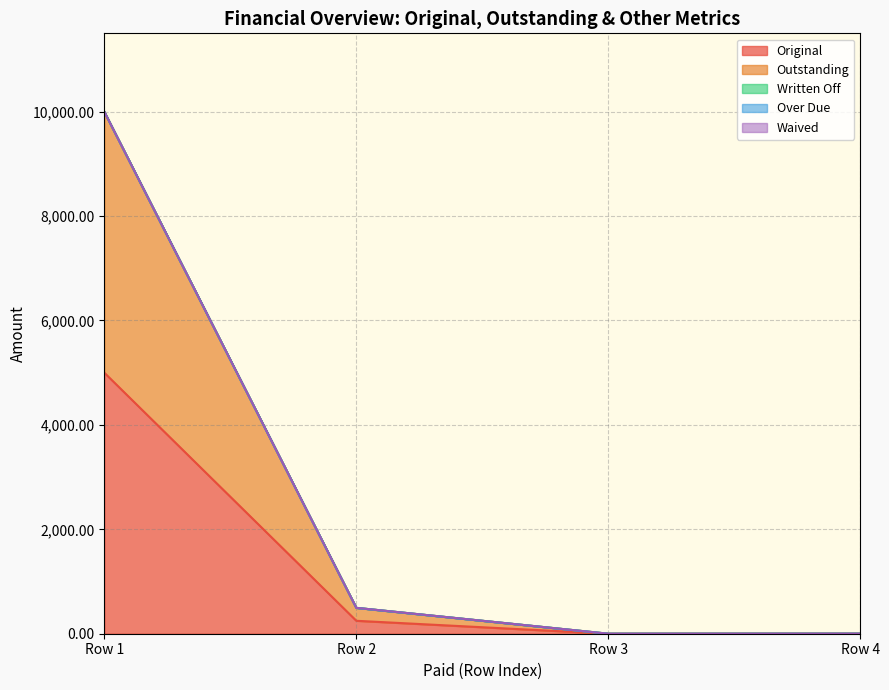

True or false: Written Off and Waived intersect in this chart.

False